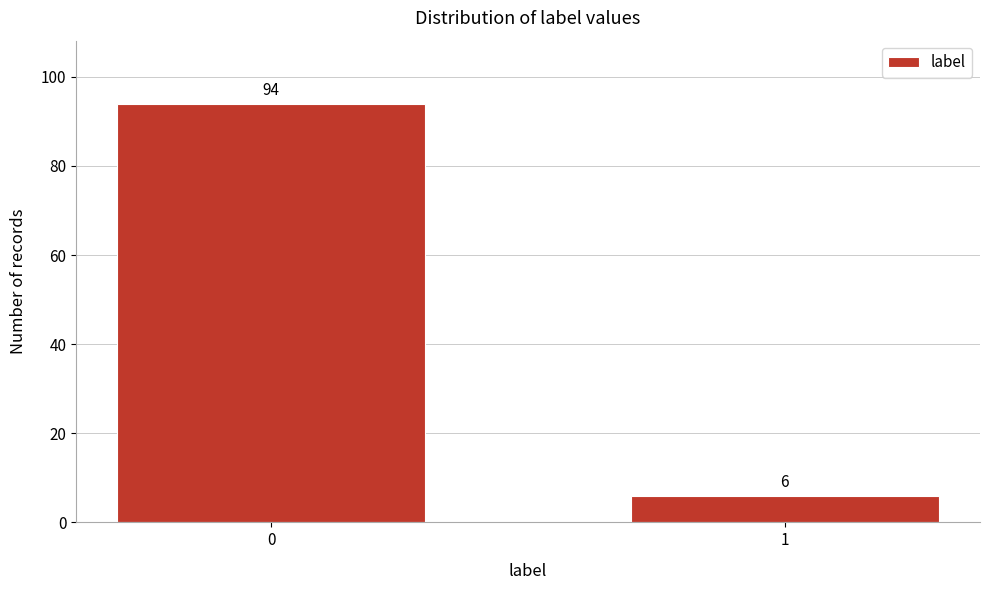

Reading right to left, transcribe all the data shown in this chart.

1=6	0=94